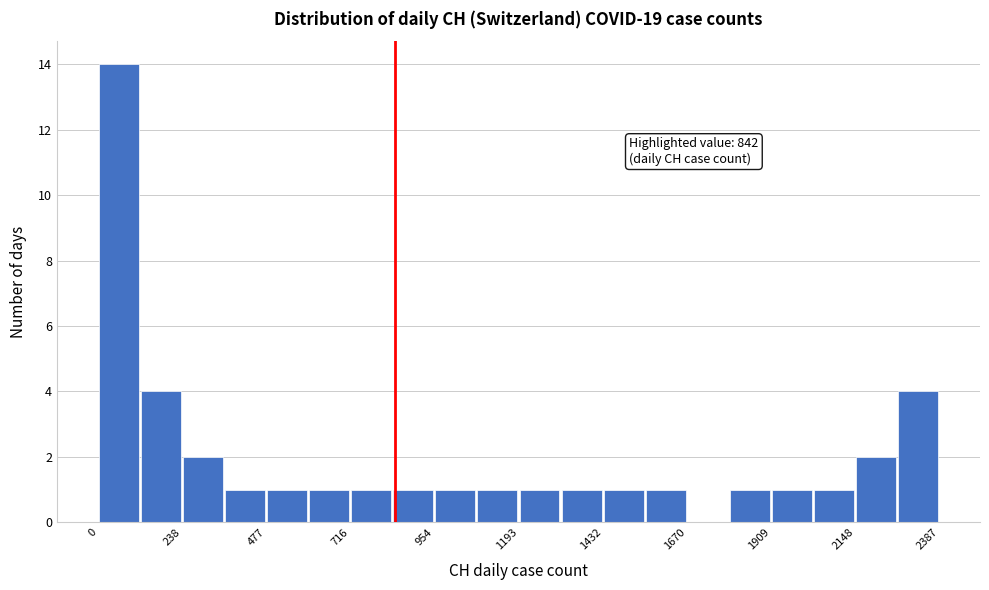

Read against the x-axis, roughly where is the centre of the tallest bar?

50